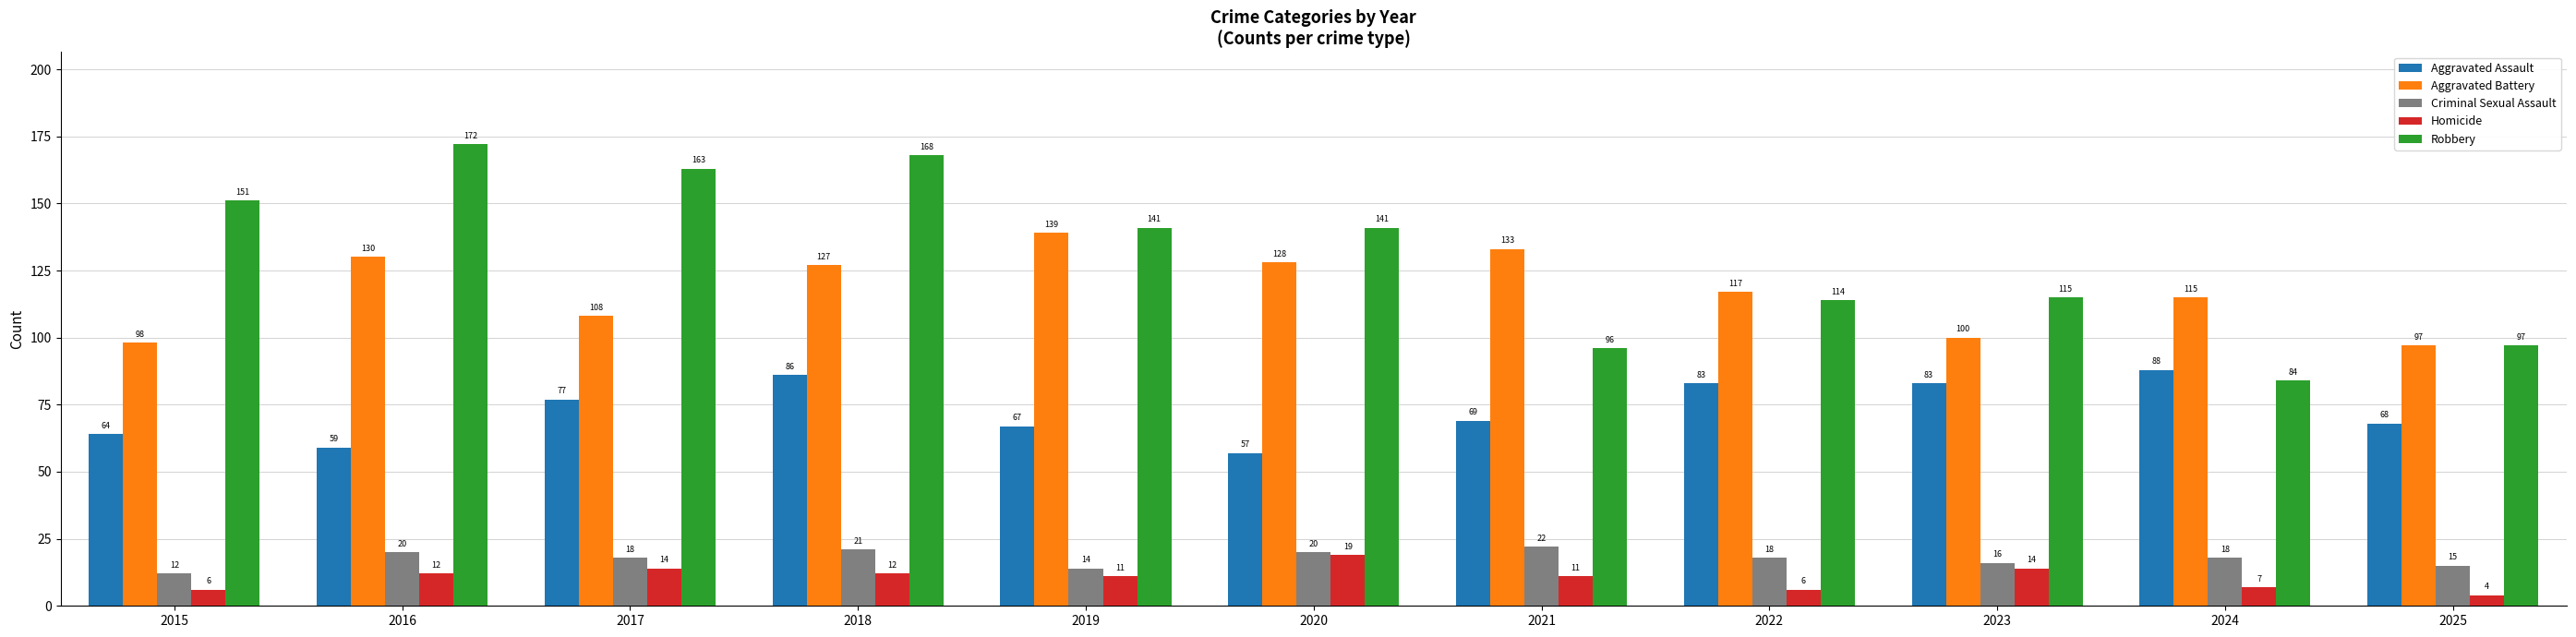

What is the total value across all series at 2019?

372